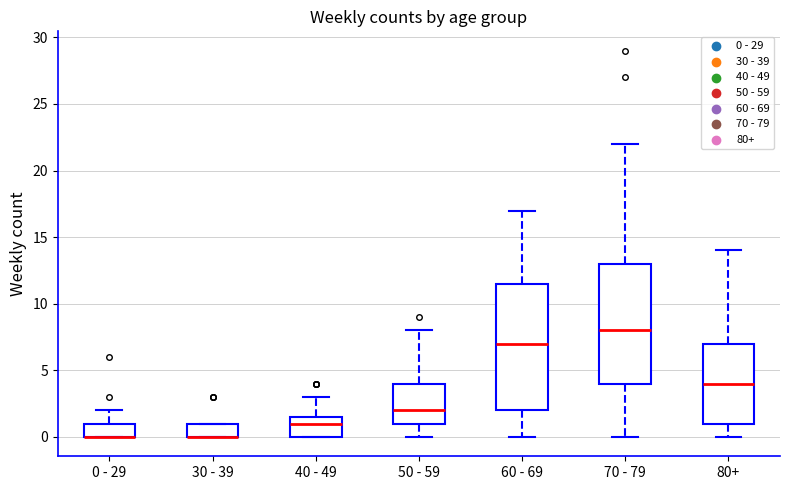

Where is the lower edge of the box for 50 - 59 on the y-axis? The values are not printed on the chart, so give them approximately, as read against the axis.

1.0